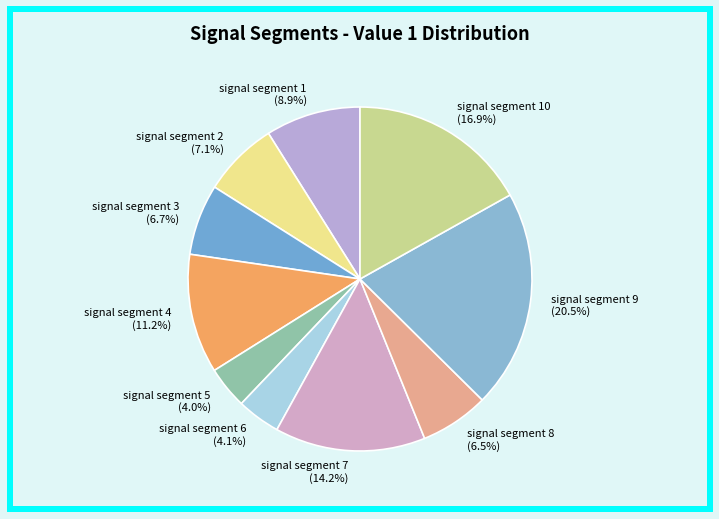

Combined, what portion of the pie is signal segment 6 (4.1%) and signal segment 10 (16.9%)?

21.0%